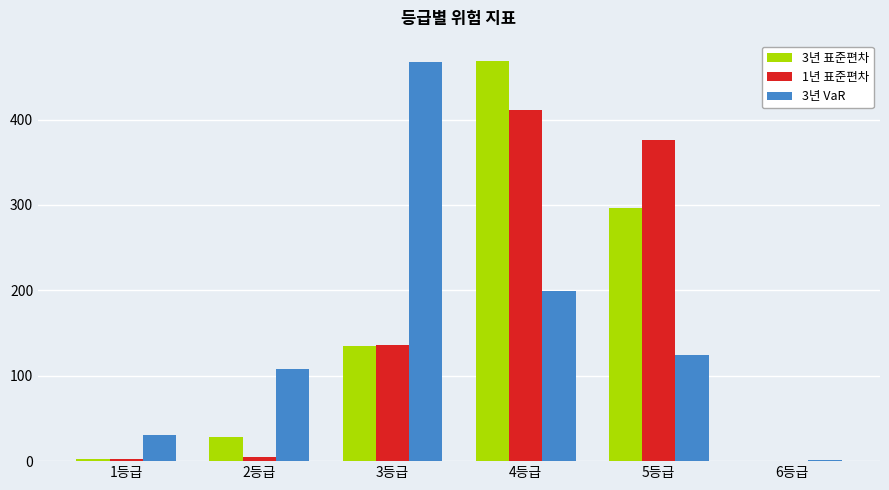

Is the value of 1년 표준편차 at 5등급 greater than the value of 3년 표준편차 at 6등급?

Yes